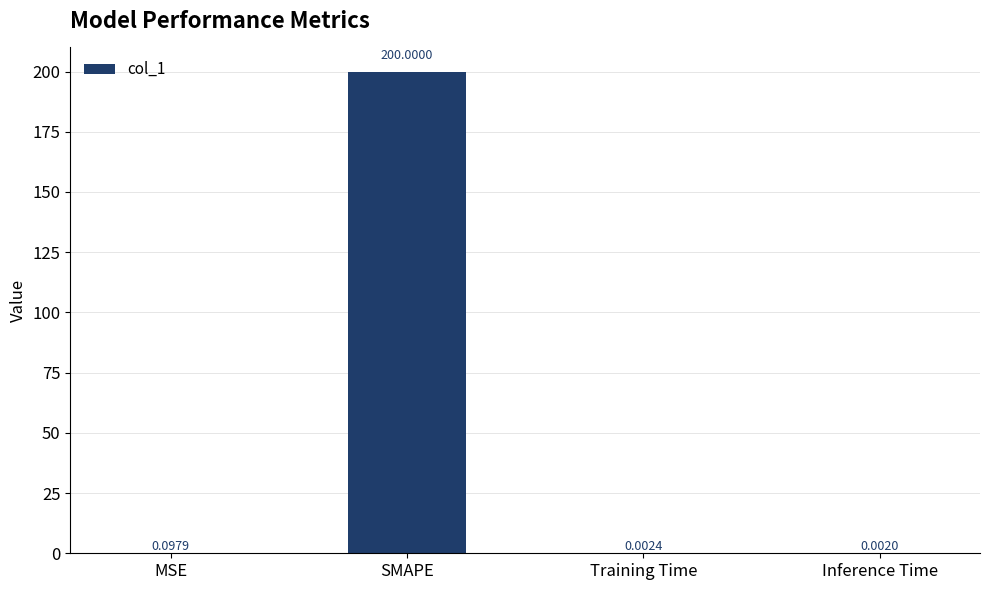

What is the sum of the values at SMAPE and MSE?

200.1